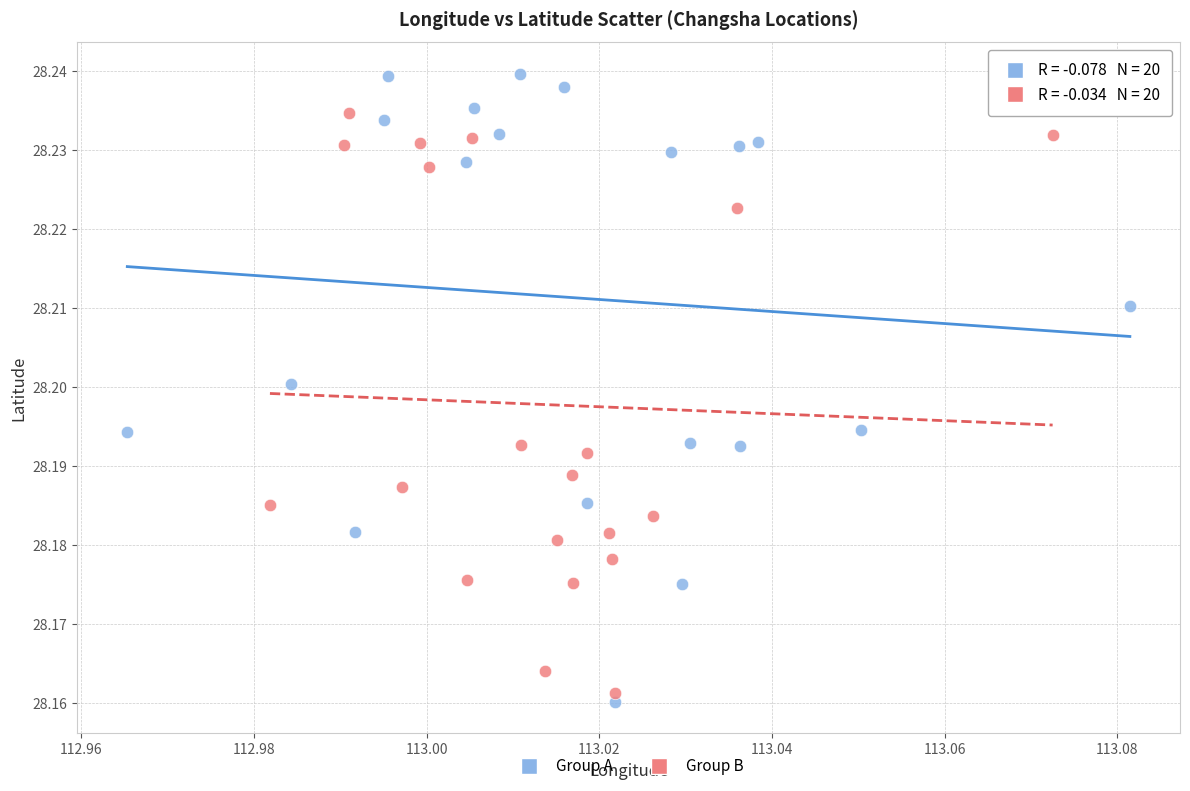

What are all the series names shown in the legend?

Group A, Group B